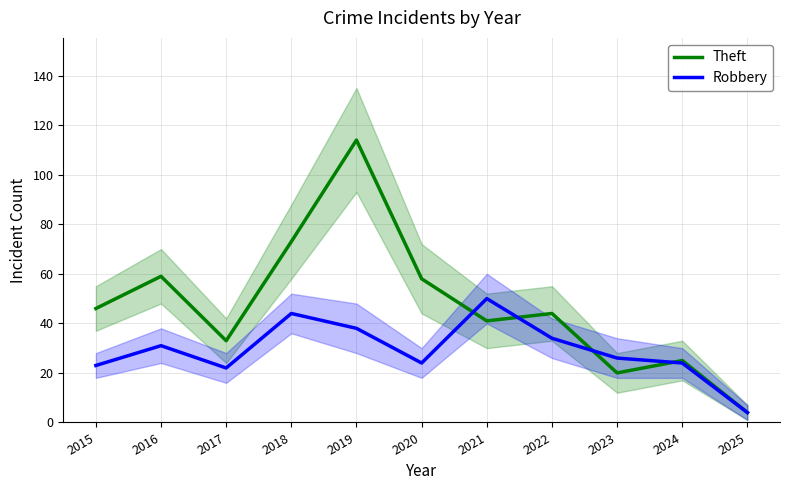

List the labels in order of Theft value, smallest first.

2025, 2023, 2024, 2017, 2021, 2022, 2015, 2020, 2016, 2018, 2019